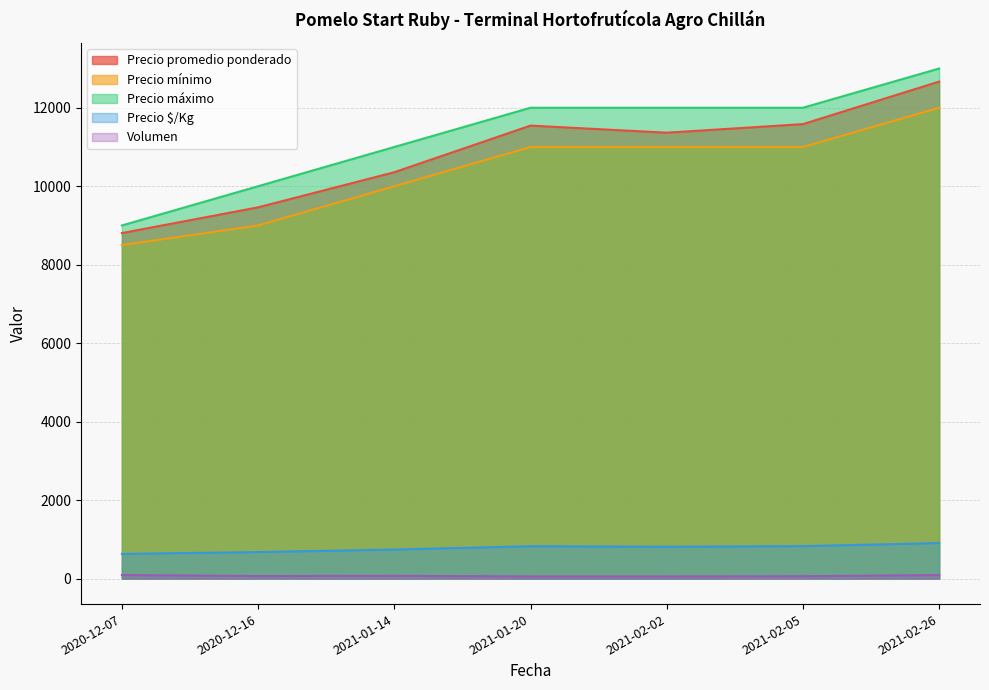

True or false: Volumen and Precio promedio ponderado cross at least once.

False